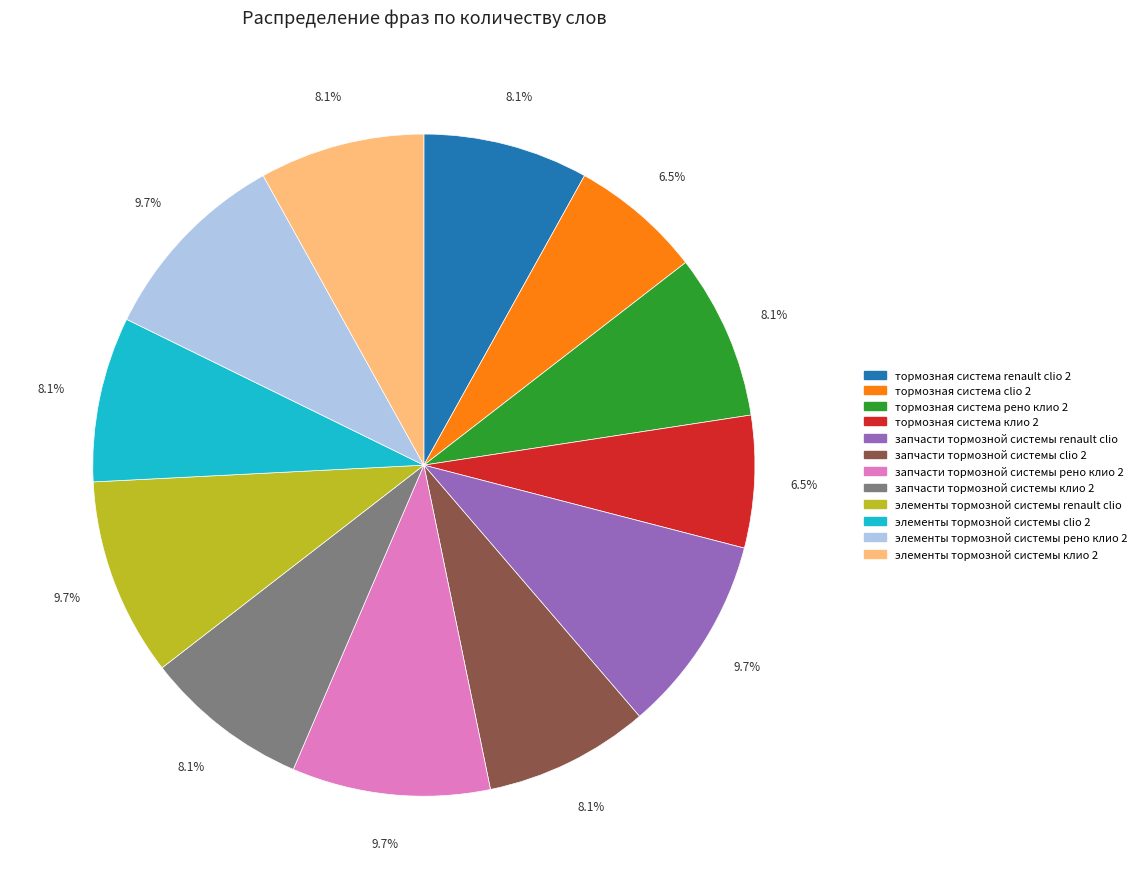

Is it true that запчасти тормозной системы клио 2 is 8% of the pie?

True